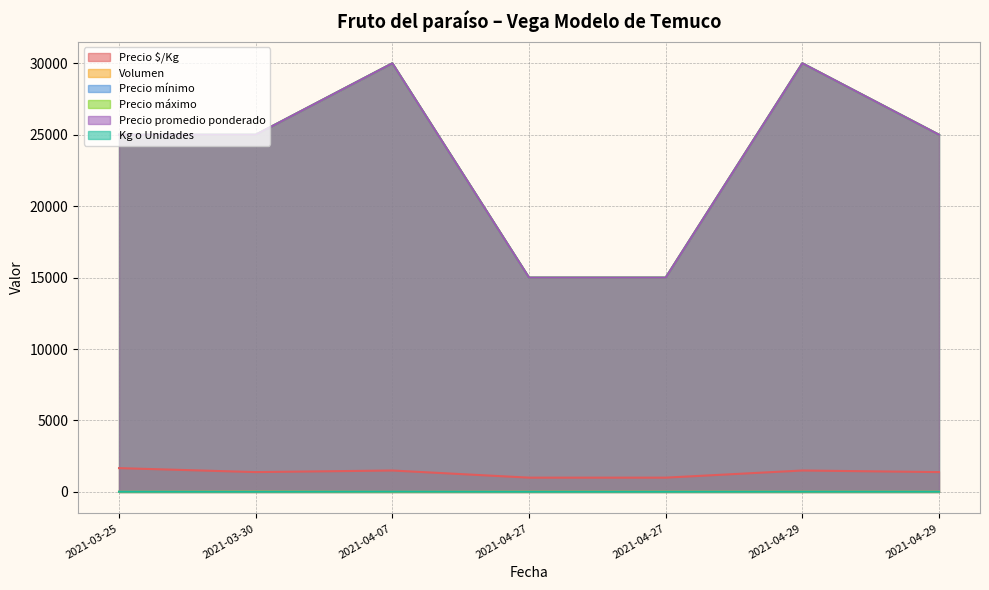

At which category does the chart reach its minimum across all series?

2021-03-25